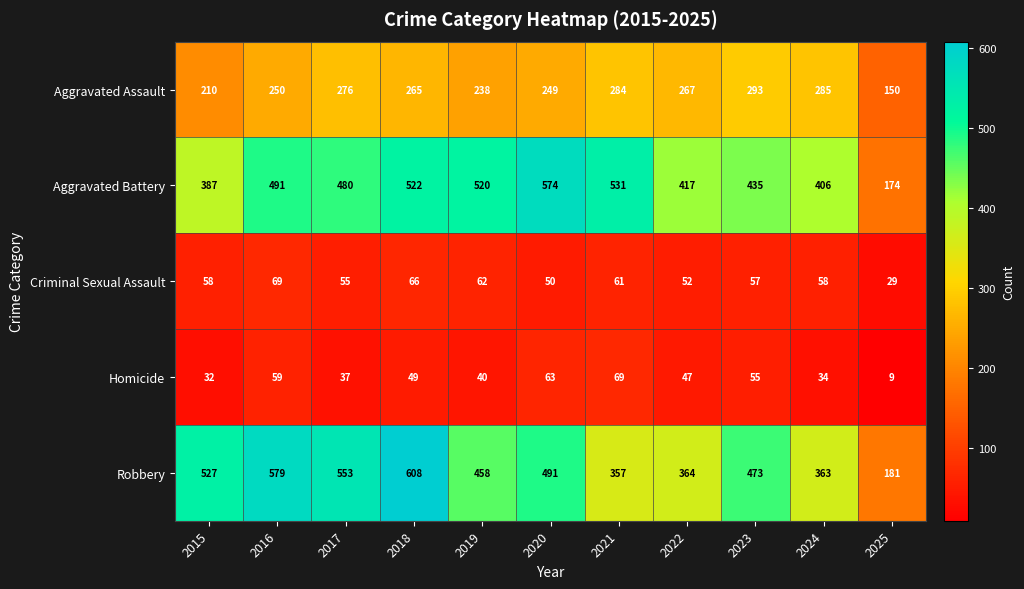

List the labels in order of Homicide value, largest first.

2021, 2020, 2016, 2023, 2018, 2022, 2019, 2017, 2024, 2015, 2025